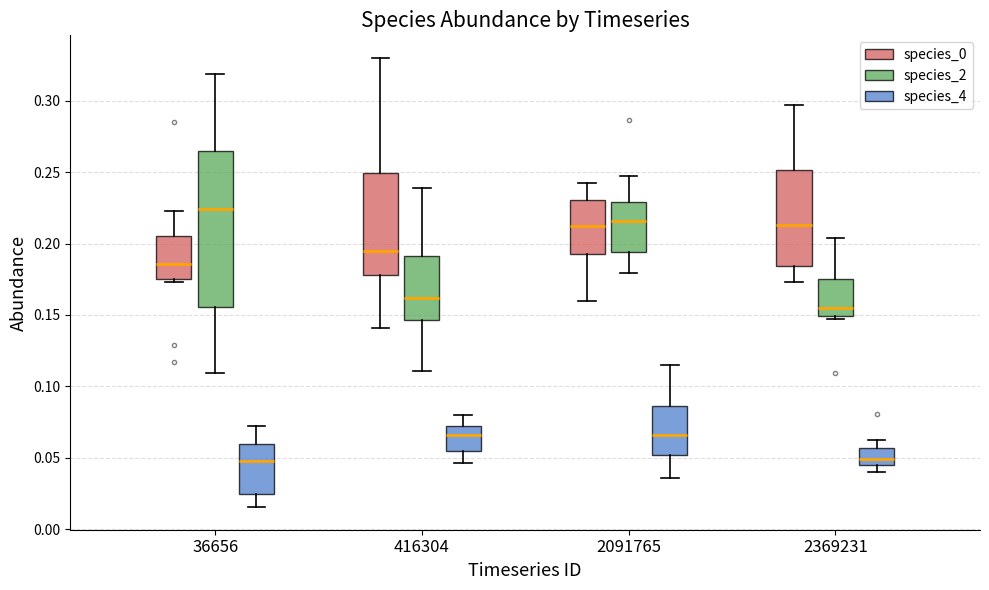

Where does the upper whisker of the box for 2091765 (species_4) end on the y-axis? The values are not printed on the chart, so give them approximately, as read against the axis.

0.115